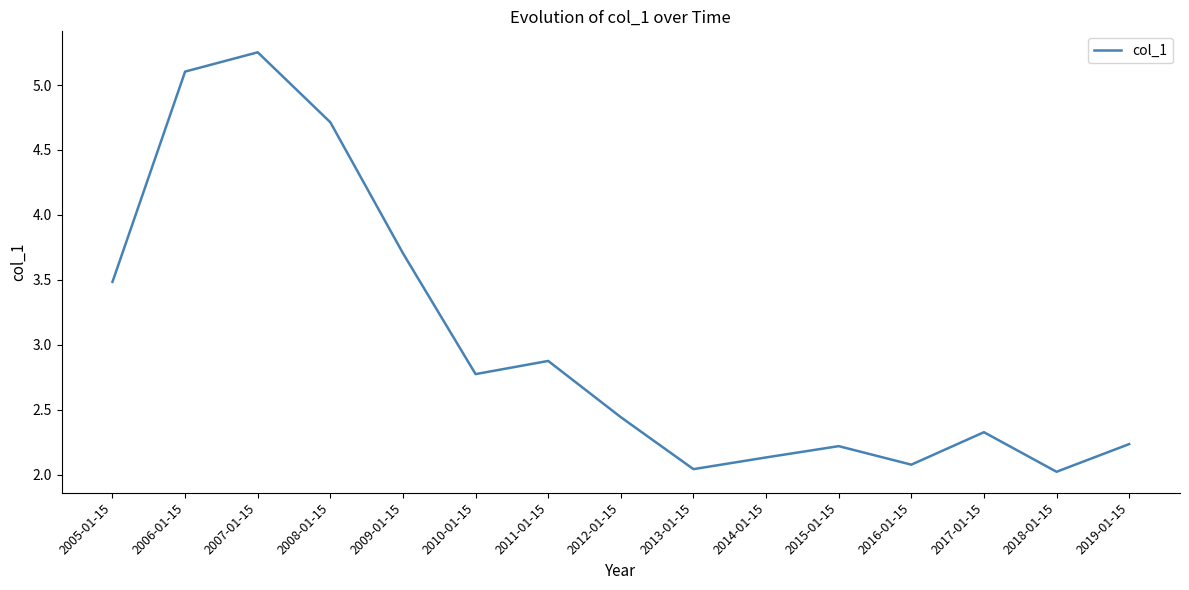

Does the chart display data point markers on the line(s)?

No